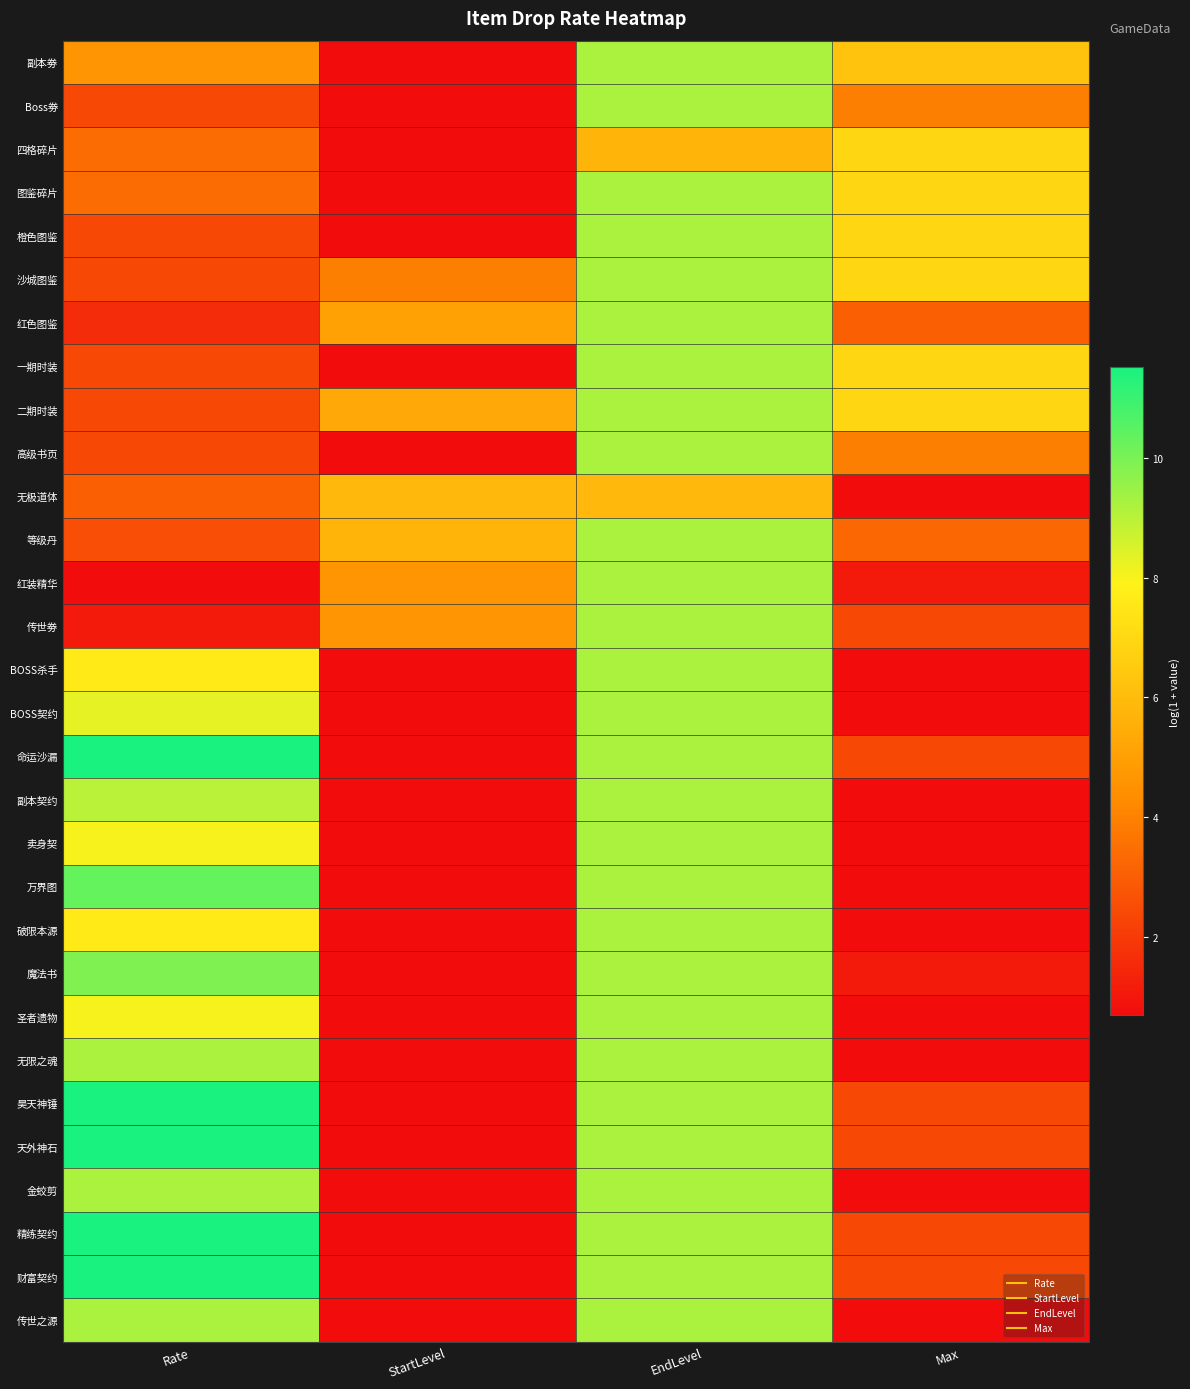

What is the greatest value displayed?

11.5